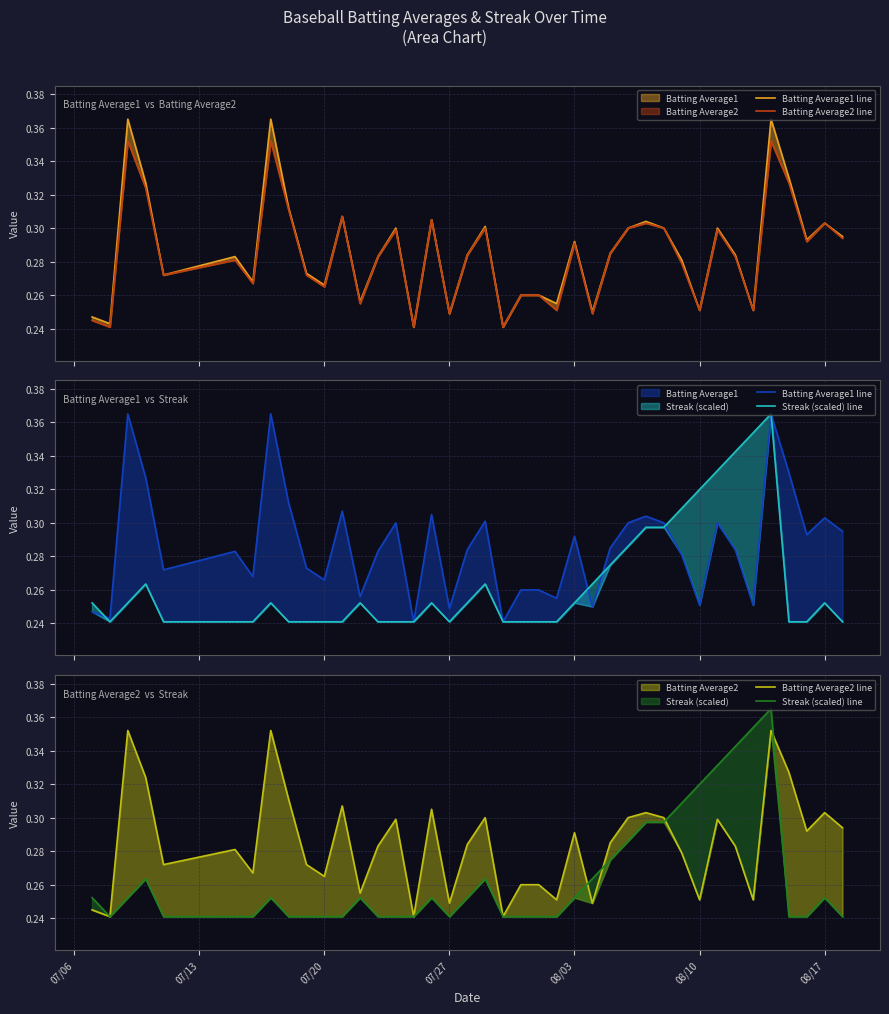

At how many categories does at least one series exceed 0?

40